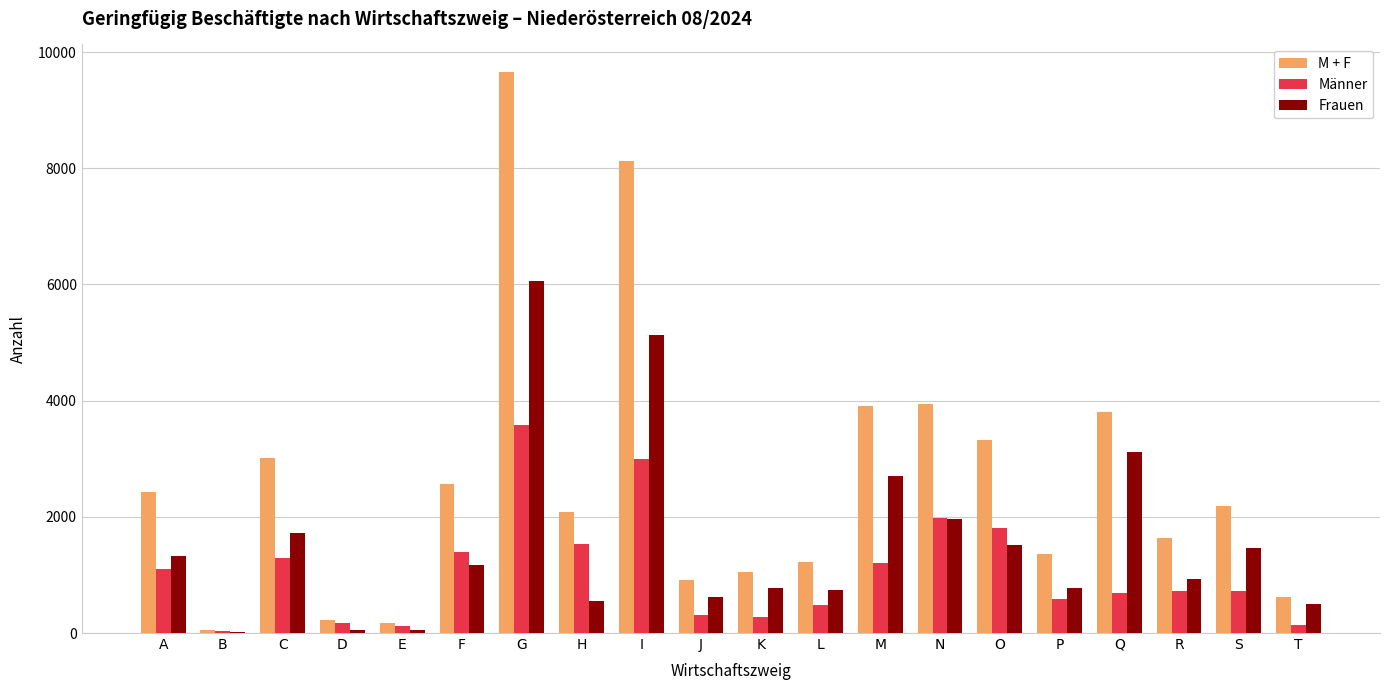

What value does the Frauen series have at I?

5133